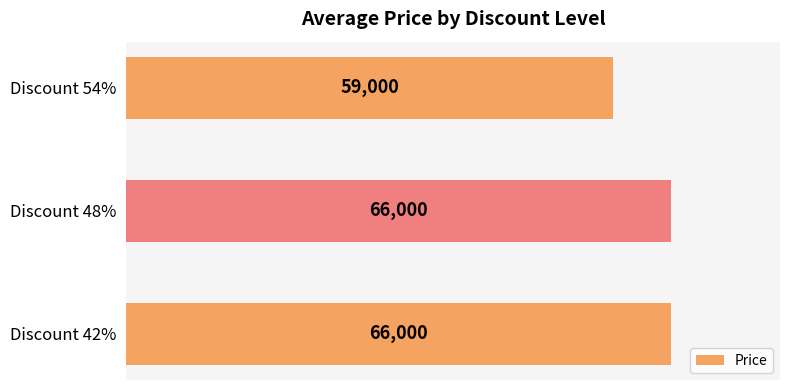

What is the average value?

63667